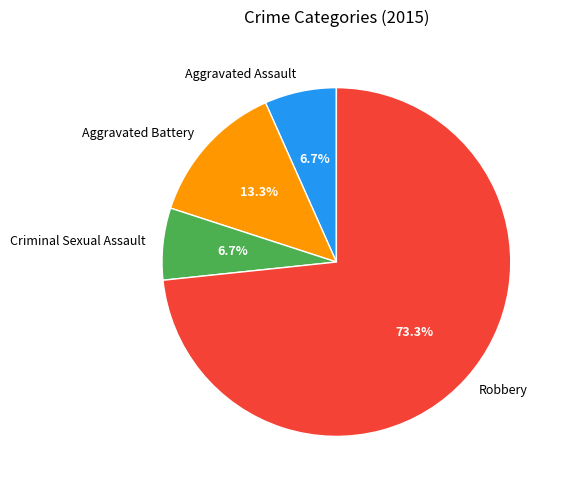

How many segments does this pie chart have?

4